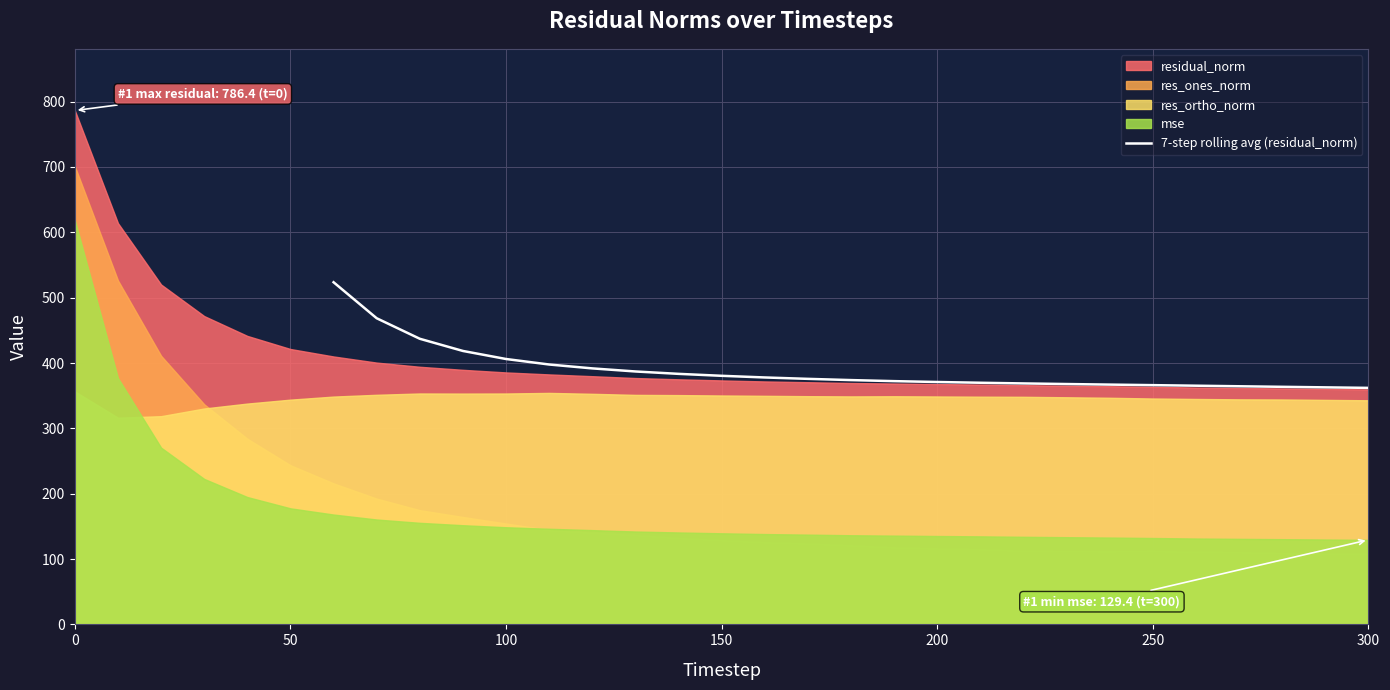

What is the maximum value for 7-step rolling avg (residual_norm)?

523.6